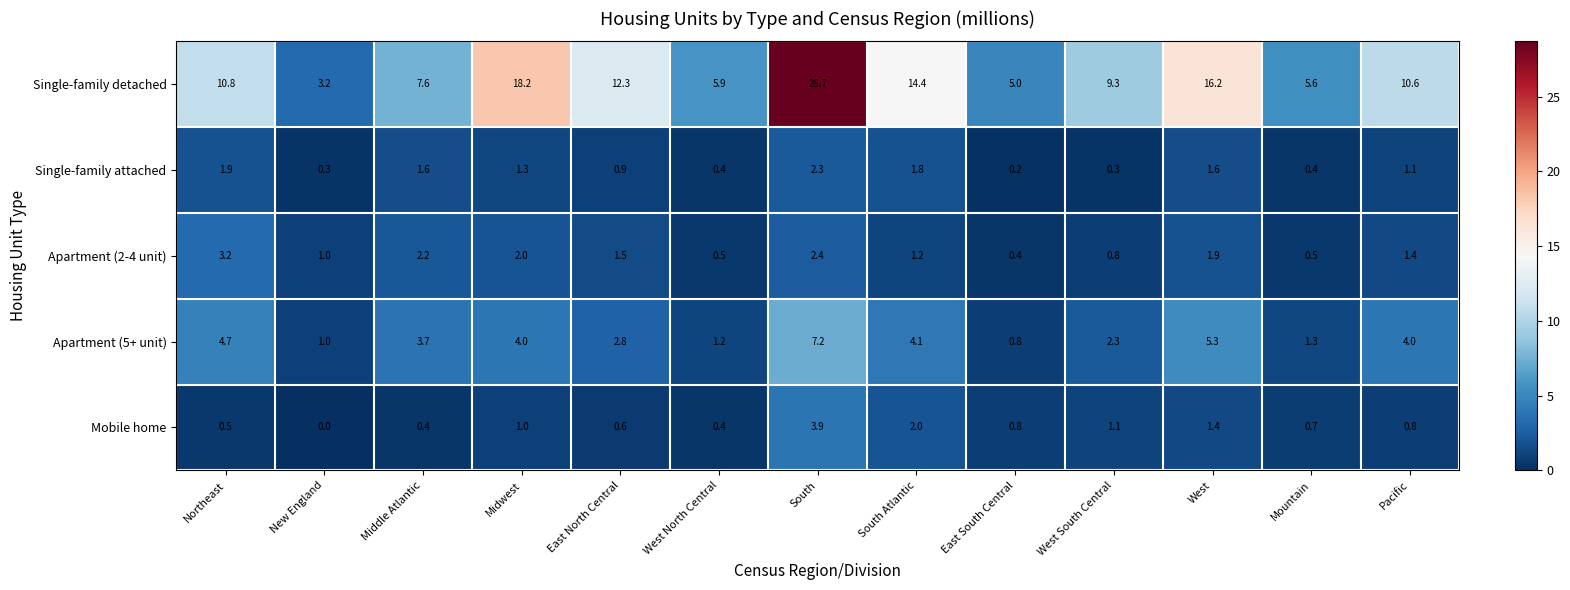

The value of Apartment (5+ unit) at Northeast is 4.7. True or false?

True